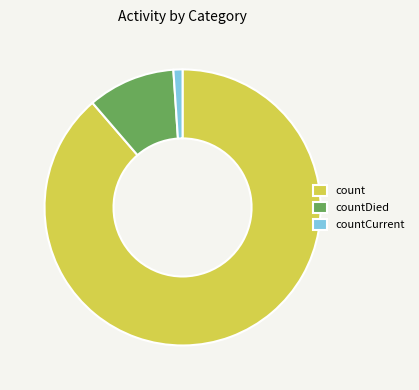

True or false: countCurrent accounts for 1% of the total.

True